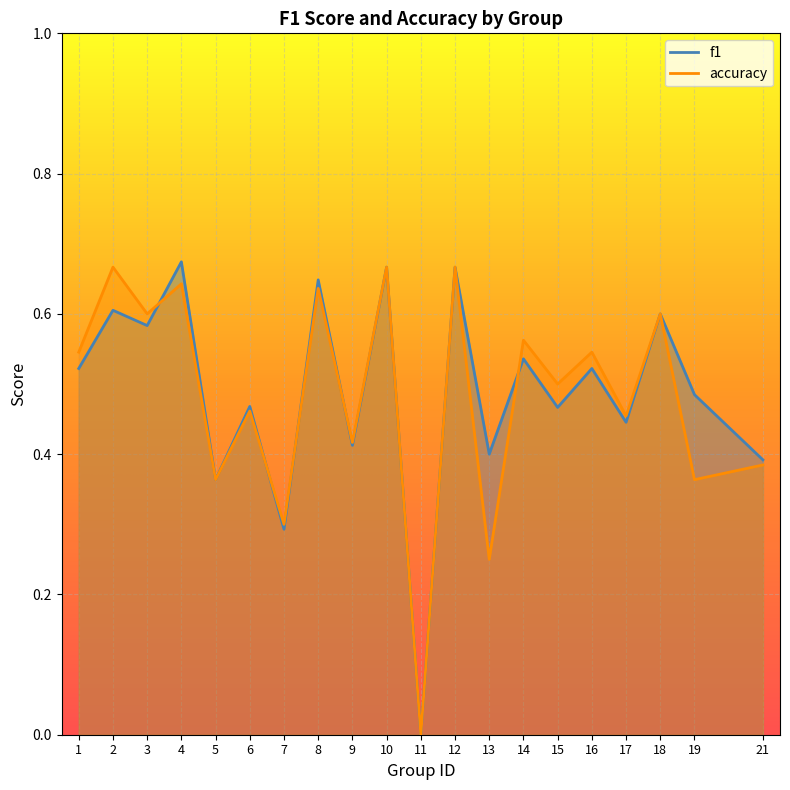

How many times do f1 and accuracy cross each other?

5